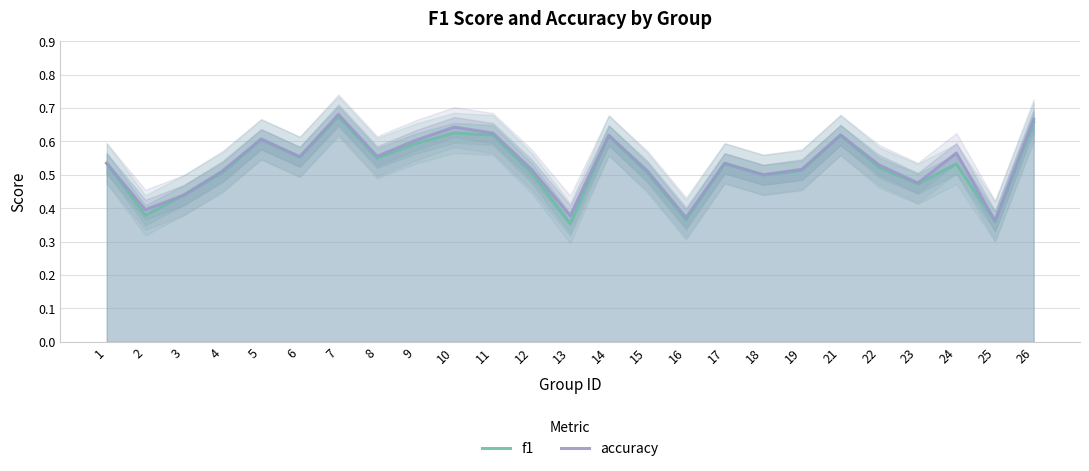

In accuracy, how many points are higher than both neighbors (excluding endpoints)?

7